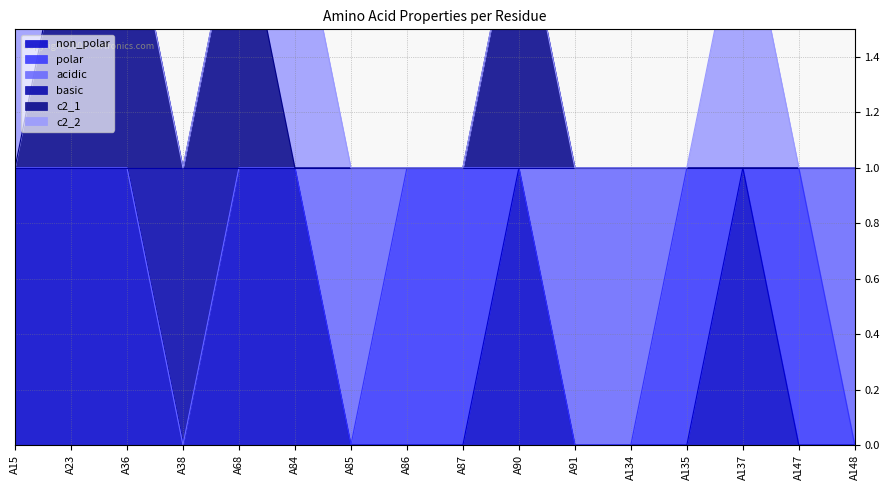

True or false: basic and c2_1 intersect in this chart.

False